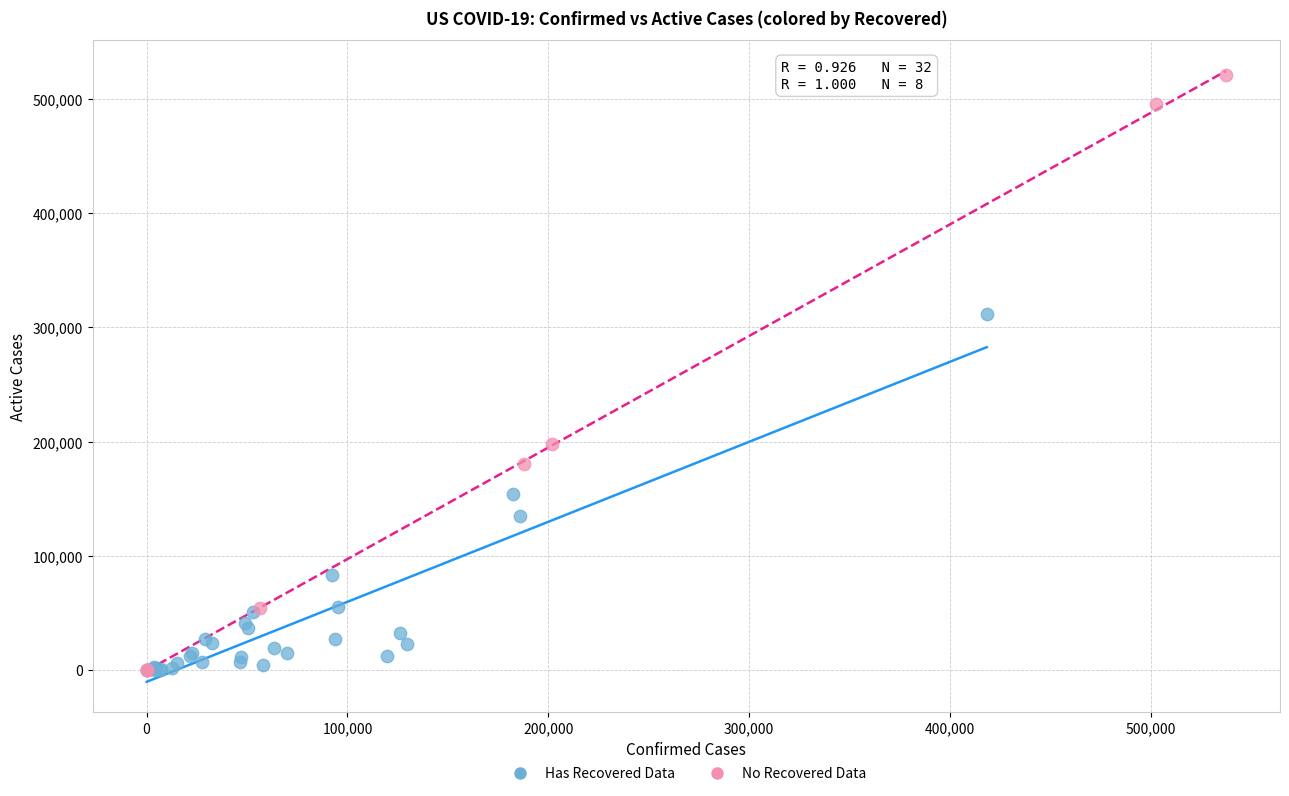

Which series has the widest spread of Y values?

No Recovered Data